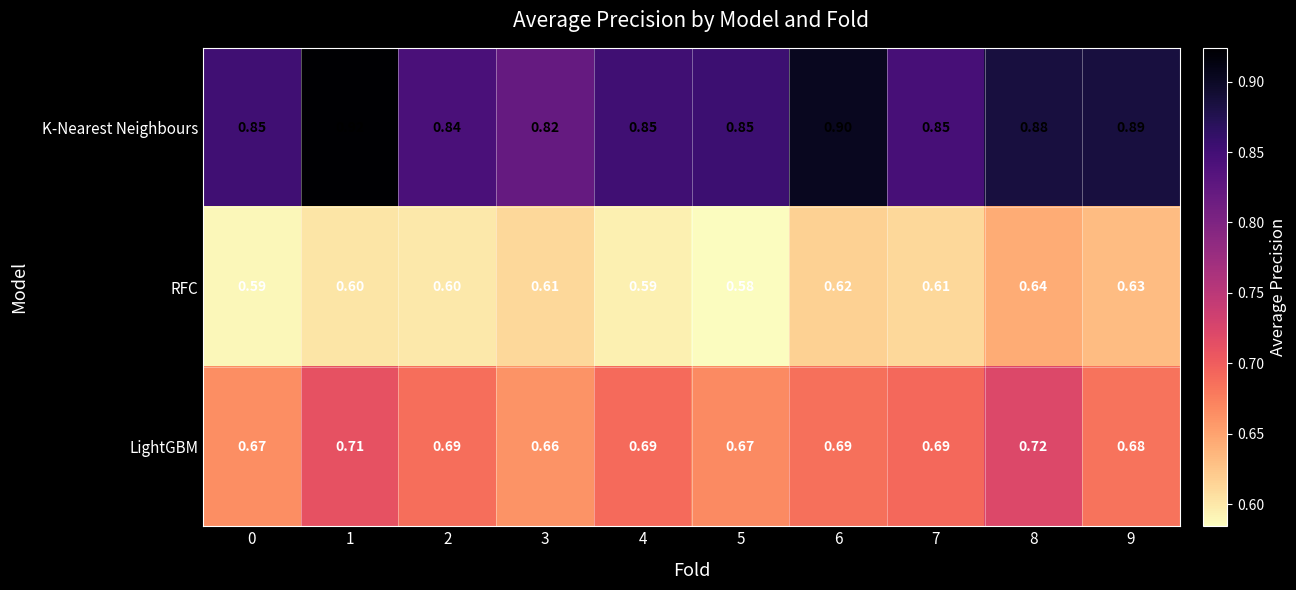

Which series has the widest spread of values?

K-Nearest Neighbours